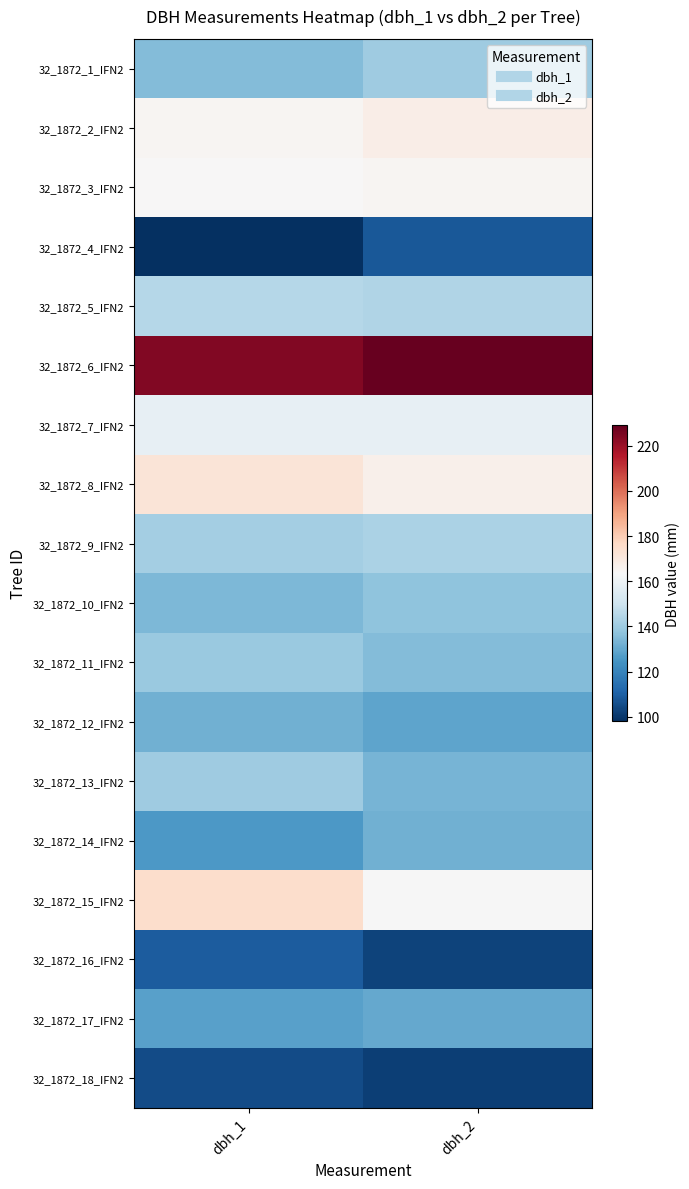

What is the difference between the highest and lowest values at dbh_1?

126